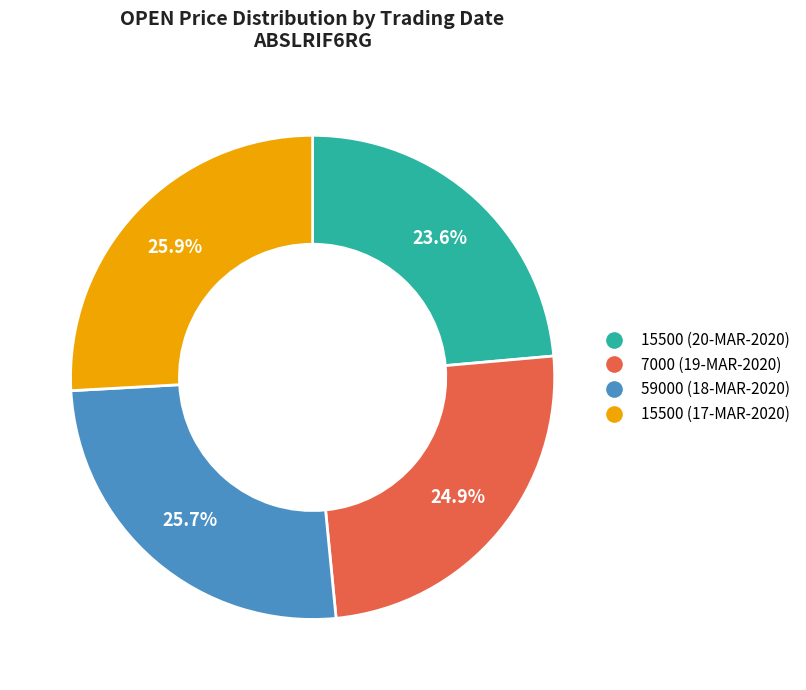

Between 15500 (20-MAR-2020) and 7000 (19-MAR-2020), which is larger?

7000 (19-MAR-2020)